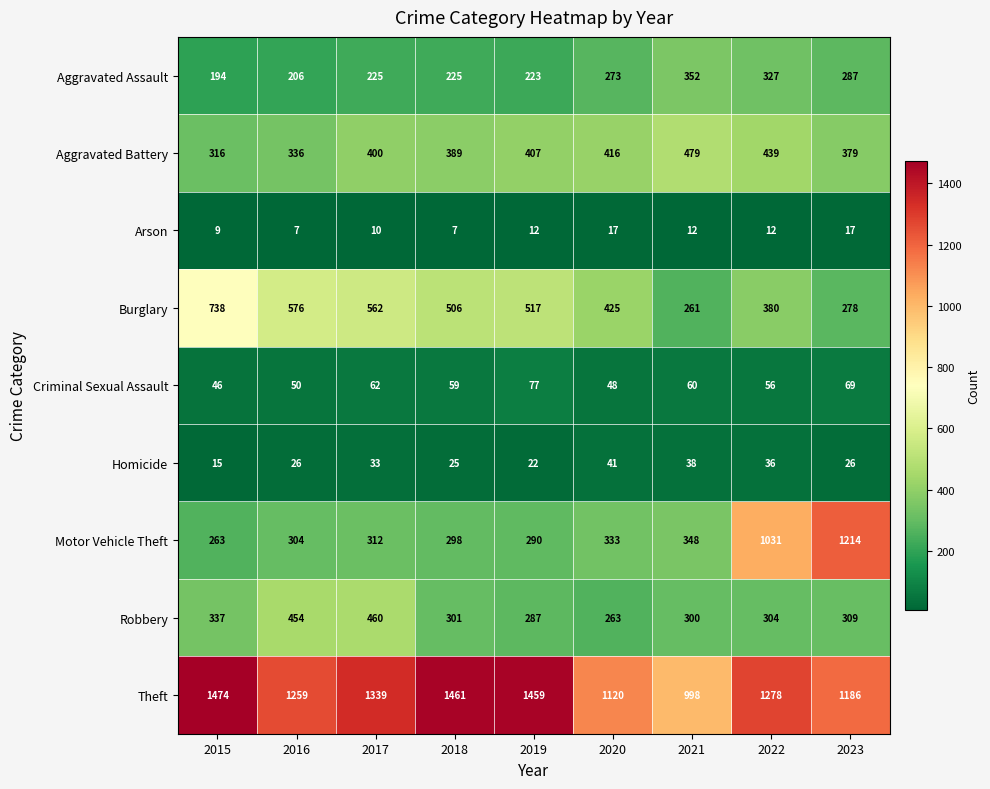

Read the Aggravated Assault value at 2021, to the nearest 10.

350